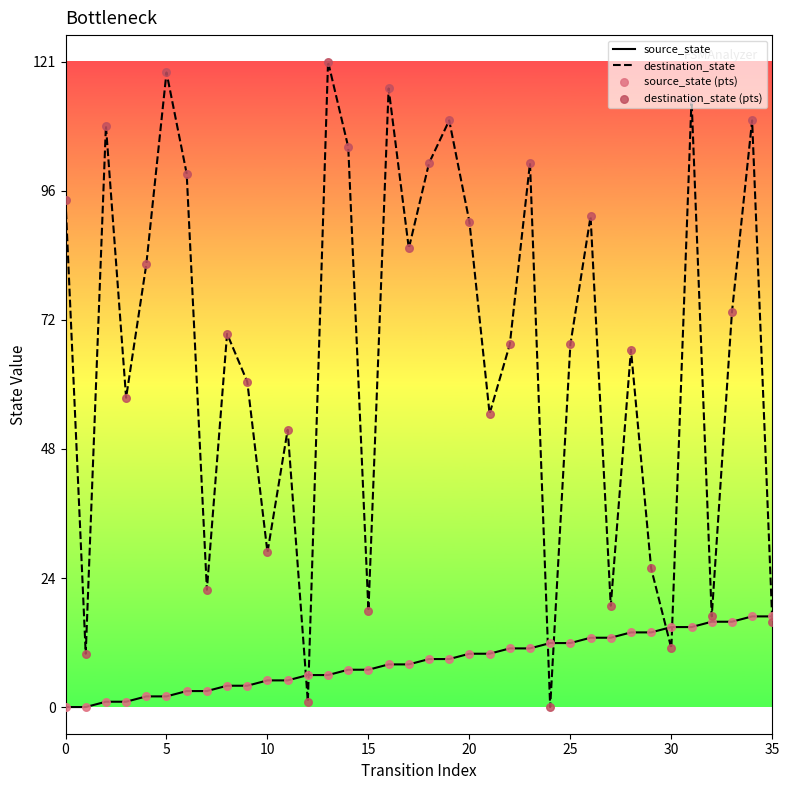

Which series has the largest range (max minus min)?

destination_state